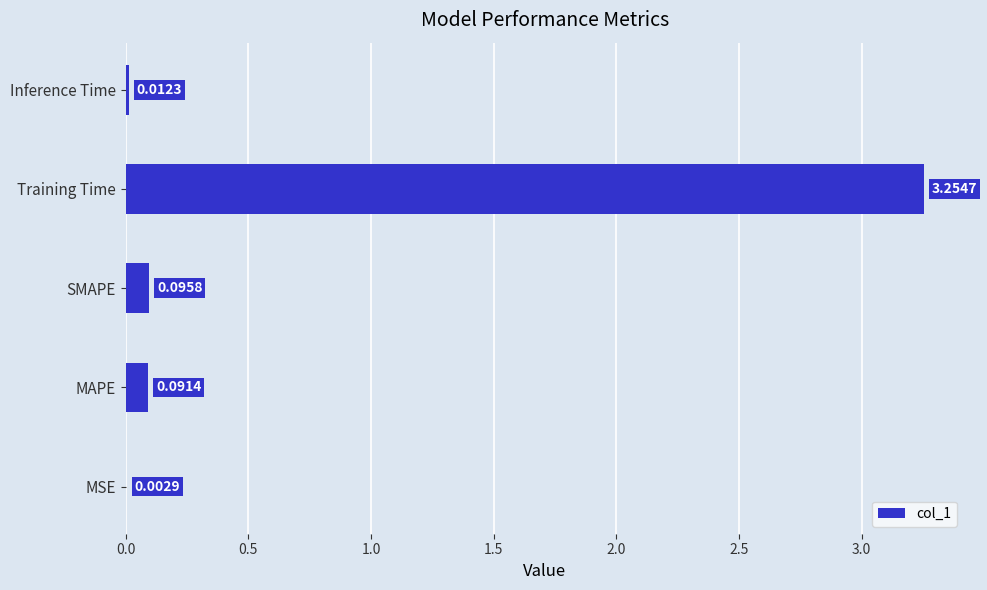

Are the bars horizontal?

Yes